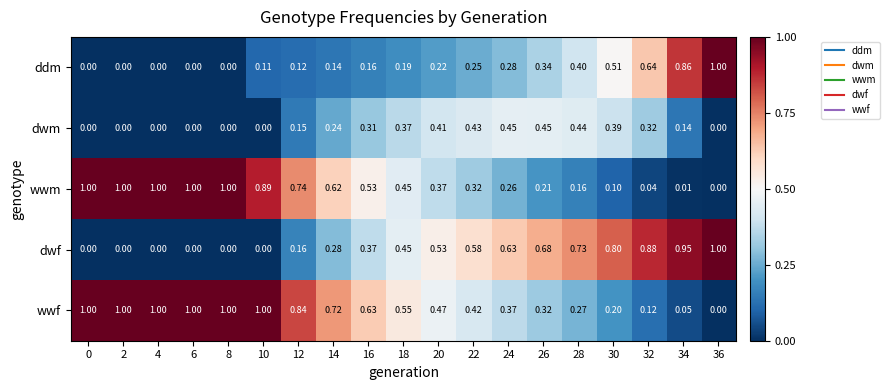

Which series changed the most between 16 and 26?

wwm